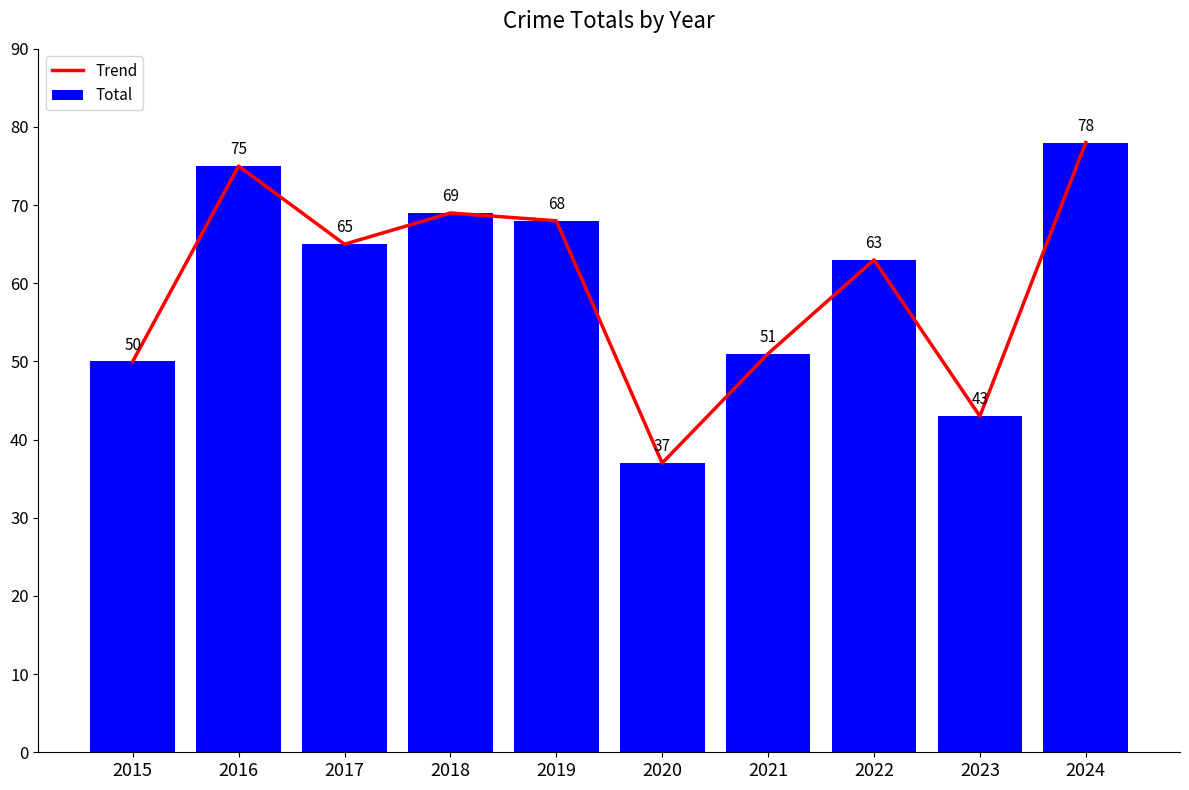

Reading left to right, extract all data points from this chart.

Trend: 50	75	65	69	68	37	51	63	43	78
Total: 50	75	65	69	68	37	51	63	43	78